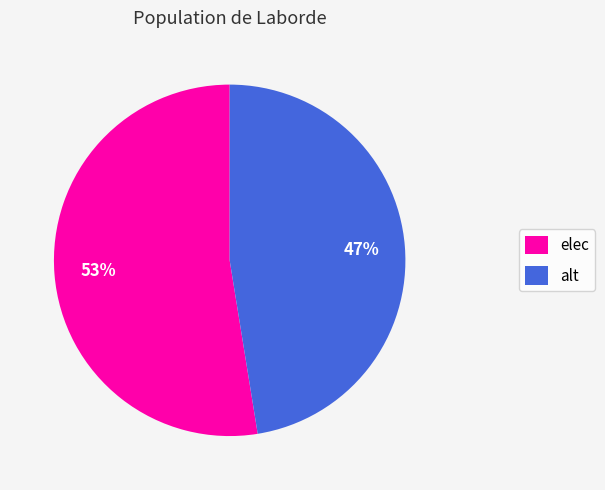

What is the largest slice in the pie chart?

elec